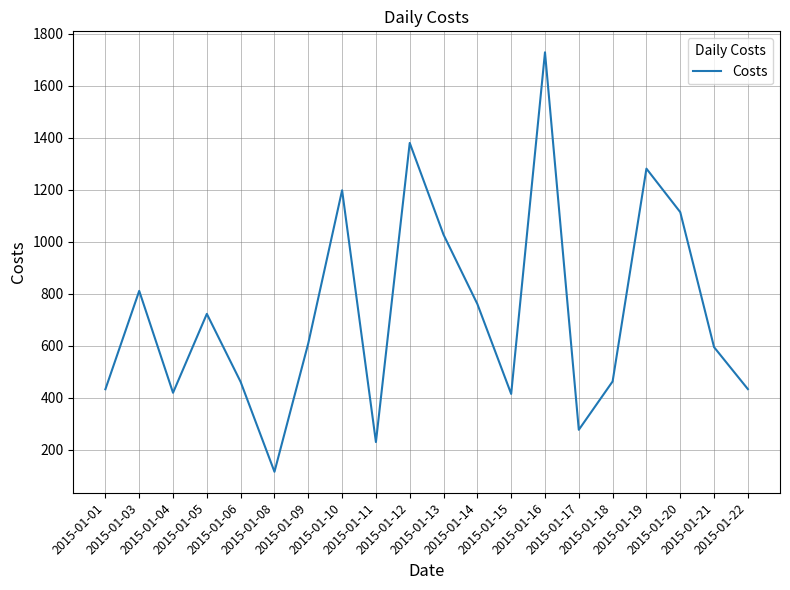

Does the chart have visible grid lines?

Yes